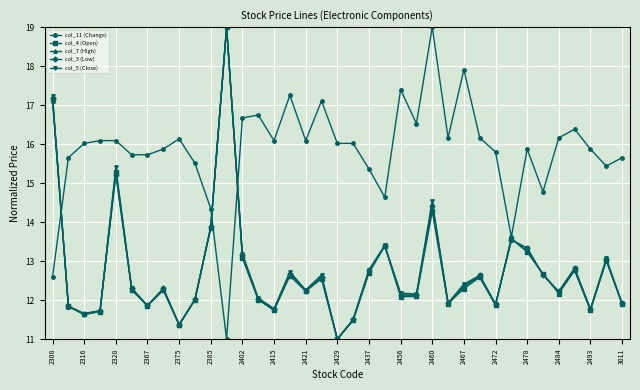

What is the greatest value displayed?

19.0